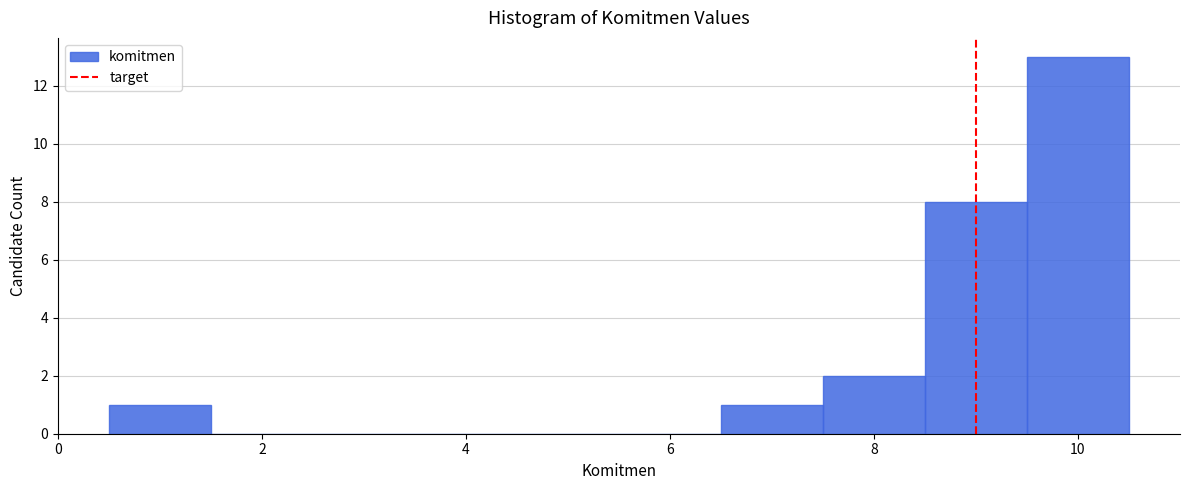

Reading left to right, transcribe this chart: for each bar, give the range it covers on the x-axis and its height. Neither the bar edges nor the heights are printed on the chart, so give them approximately, as read against the axes.

0.5 to 1.5: 1
1.5 to 2.5: 0
2.5 to 3.5: 0
3.5 to 4.5: 0
4.5 to 5.5: 0
5.5 to 6.5: 0
6.5 to 7.5: 1
7.5 to 8.5: 2
8.5 to 9.5: 8
9.5 to 10.5: 13